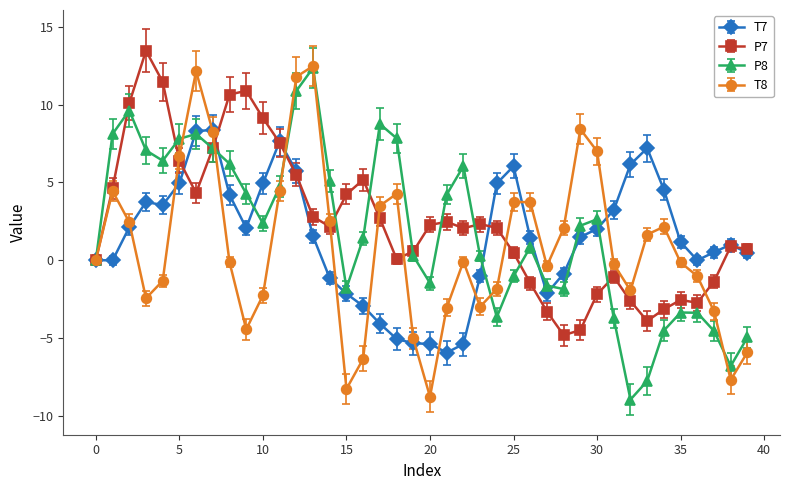

What is the value of the T7 point at the 3rd from the left?

2.1